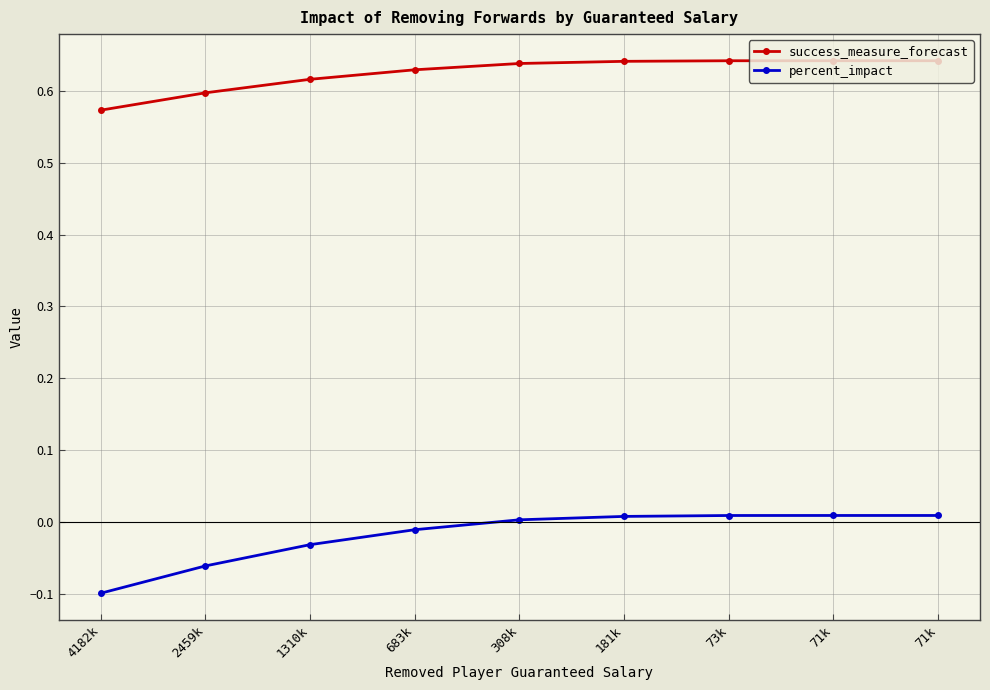

Reading right to left, transcribe all the data shown in this chart.

success_measure_forecast: 0.6	0.6	0.6	0.6	0.6	0.6	0.6	0.6	0.6
percent_impact: 0.0	0.0	0.0	0.0	0.0	-0.0	-0.0	-0.1	-0.1